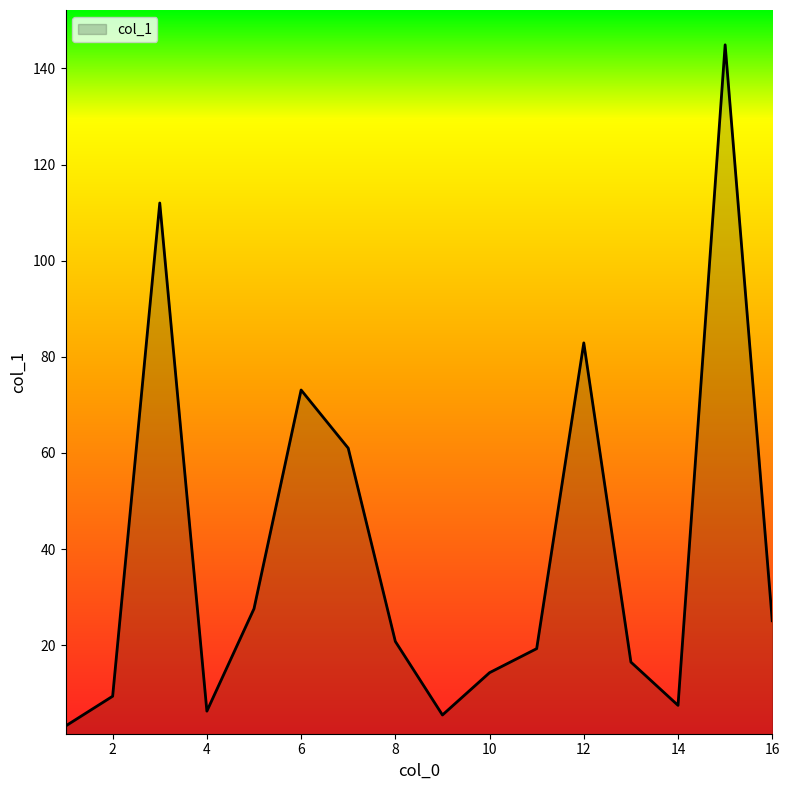

What is the greatest value displayed?

144.9